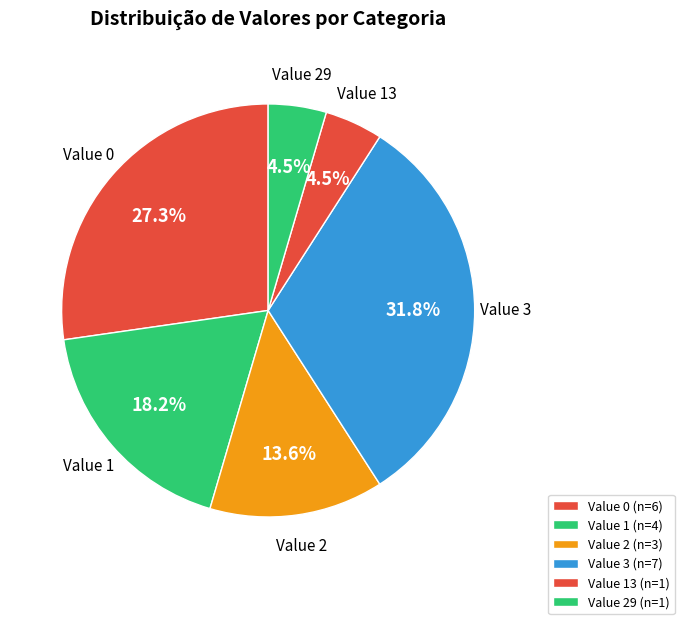

How many slices are in this pie chart?

6